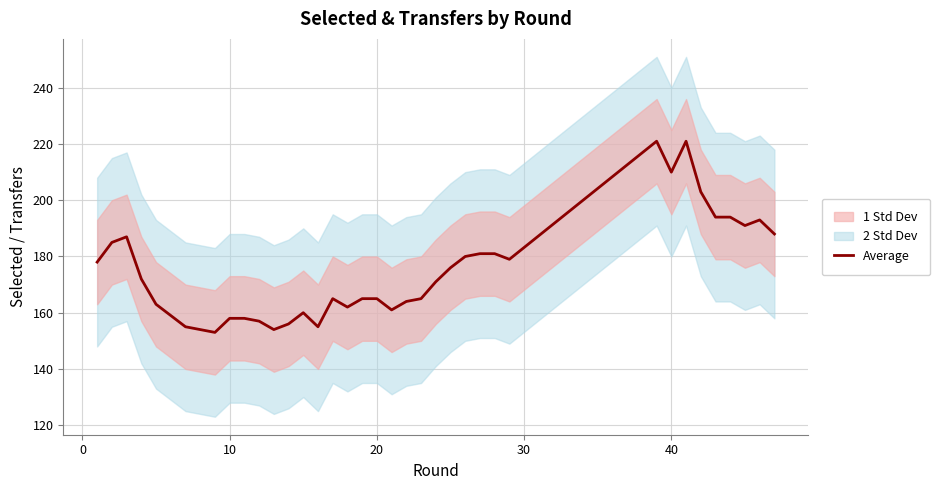

Reading right to left, list all the values displayed in this chart.

188	193	191	194	194	203	221	210	221	179	181	181	180	176	171	165	164	161	165	165	162	165	155	160	156	154	157	158	158	153	154	155	159	163	172	187	185	178